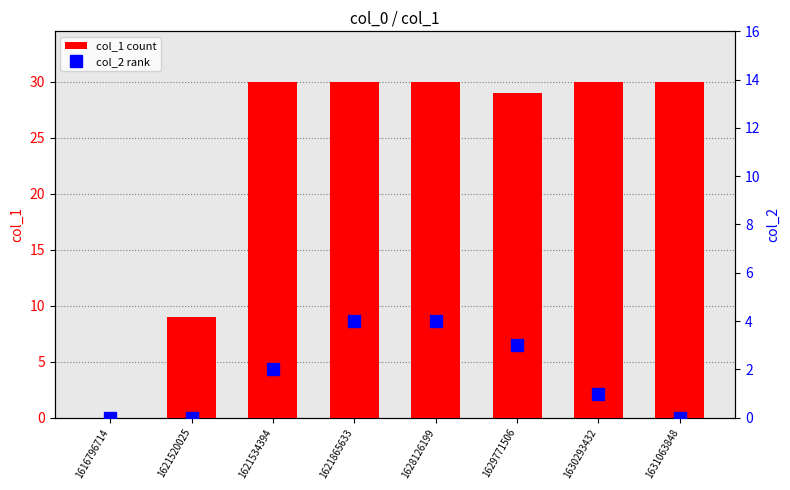

How many values in the col_2 rank series are below 2?

4